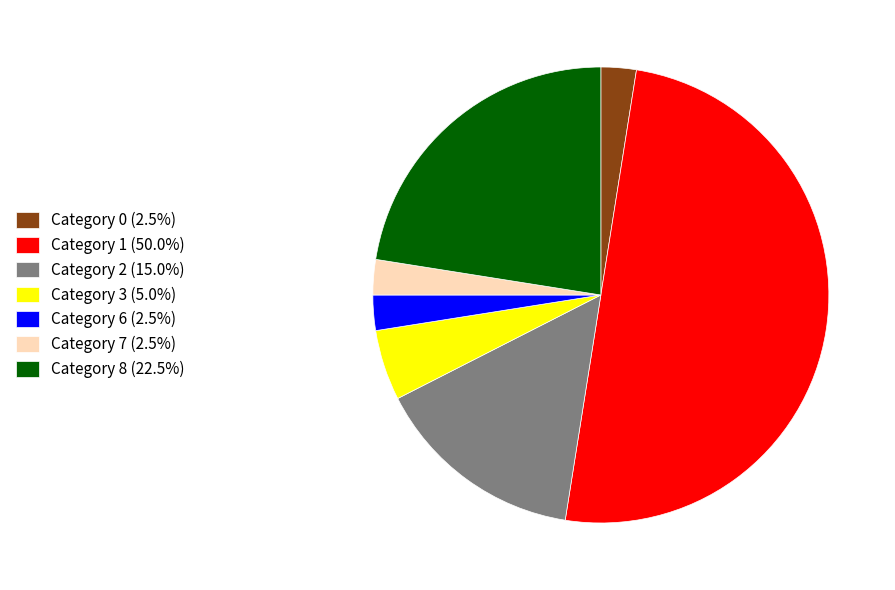

Does Category 3 (5.0%) account for over 50% of the chart?

No